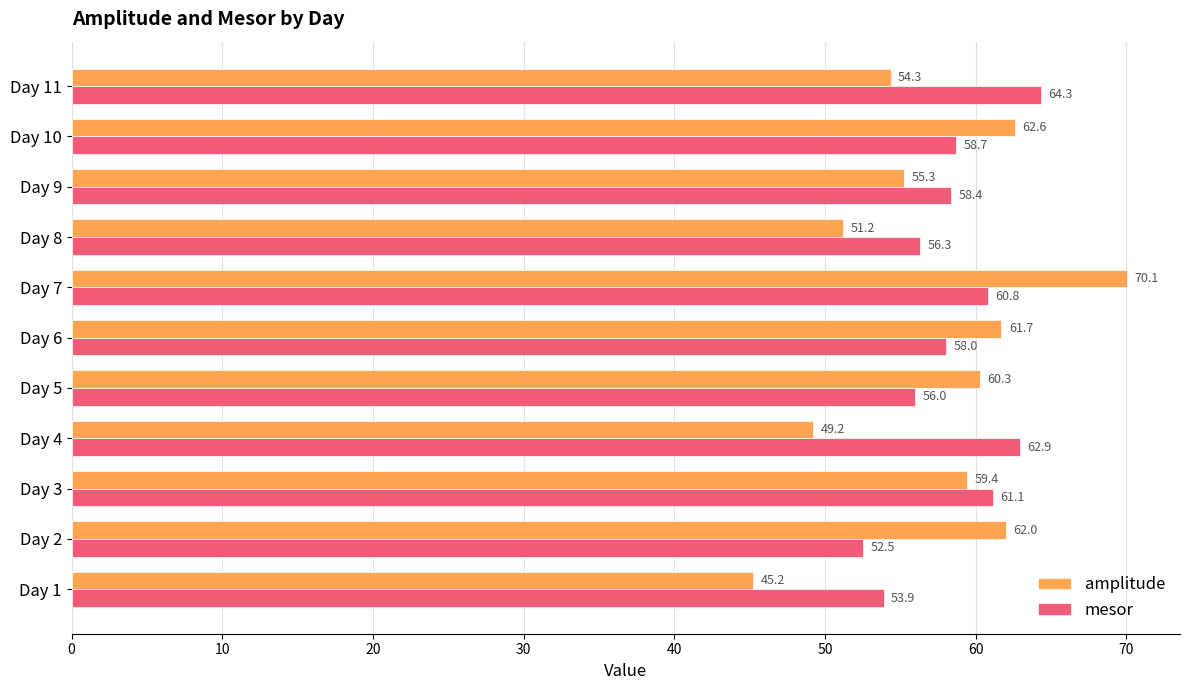

List the series in order of their peak value, lowest first.

mesor, amplitude